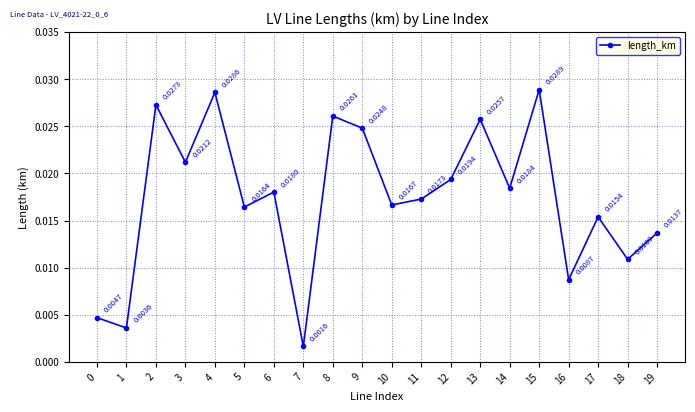

True or false: there are more than 1 points higher than both neighbors.

True